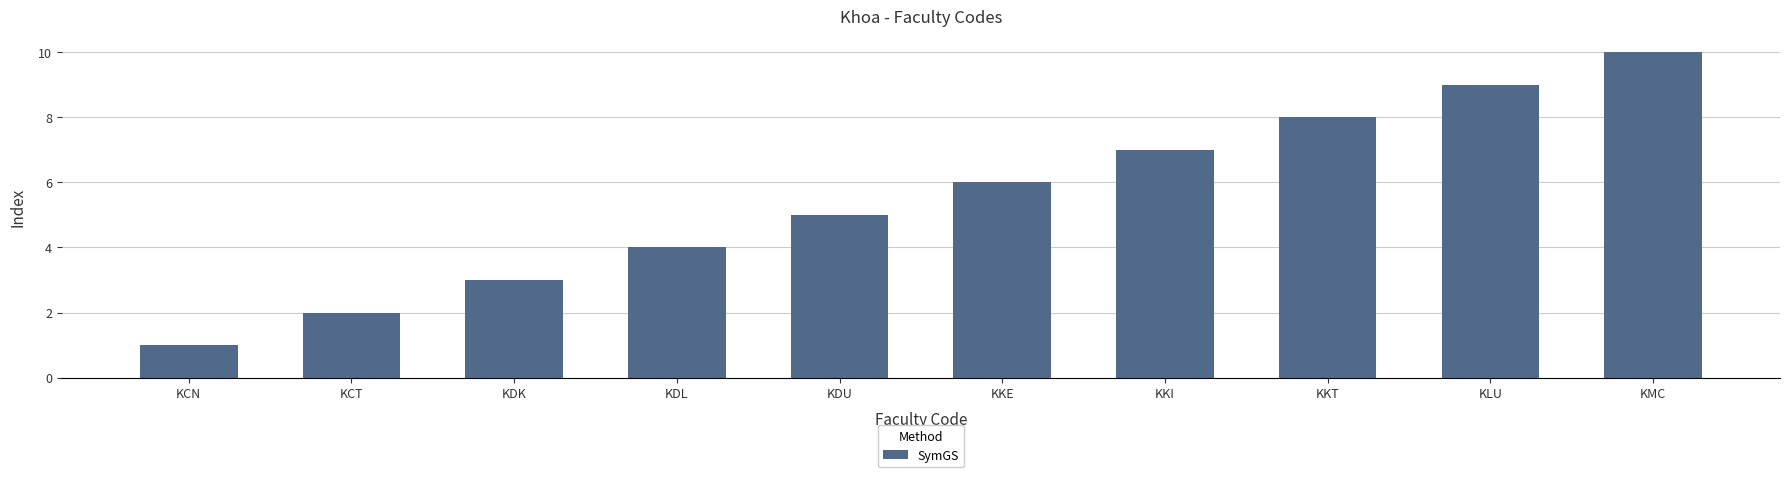

What is the label of the 6th bar from the right?

KDU